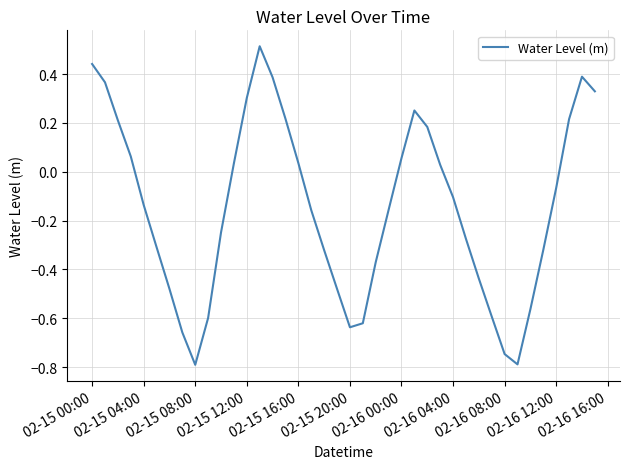

What is the minimum value shown in the chart?

-0.8